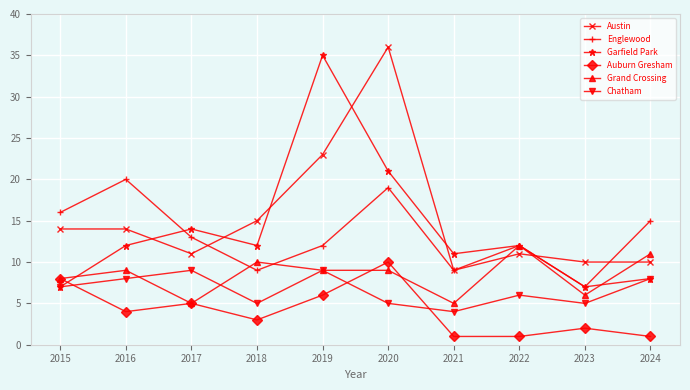

Reading right to left, extract all data points from this chart.

Austin: 2024=10	2023=10	2022=11	2021=9	2020=36	2019=23	2018=15	2017=11	2016=14	2015=14
Englewood: 2024=15	2023=7	2022=12	2021=9	2020=19	2019=12	2018=9	2017=13	2016=20	2015=16
Garfield Park: 2024=8	2023=7	2022=12	2021=11	2020=21	2019=35	2018=12	2017=14	2016=12	2015=7
Auburn Gresham: 2024=1	2023=2	2022=1	2021=1	2020=10	2019=6	2018=3	2017=5	2016=4	2015=8
Grand Crossing: 2024=11	2023=6	2022=12	2021=5	2020=9	2019=9	2018=10	2017=5	2016=9	2015=8
Chatham: 2024=8	2023=5	2022=6	2021=4	2020=5	2019=9	2018=5	2017=9	2016=8	2015=7